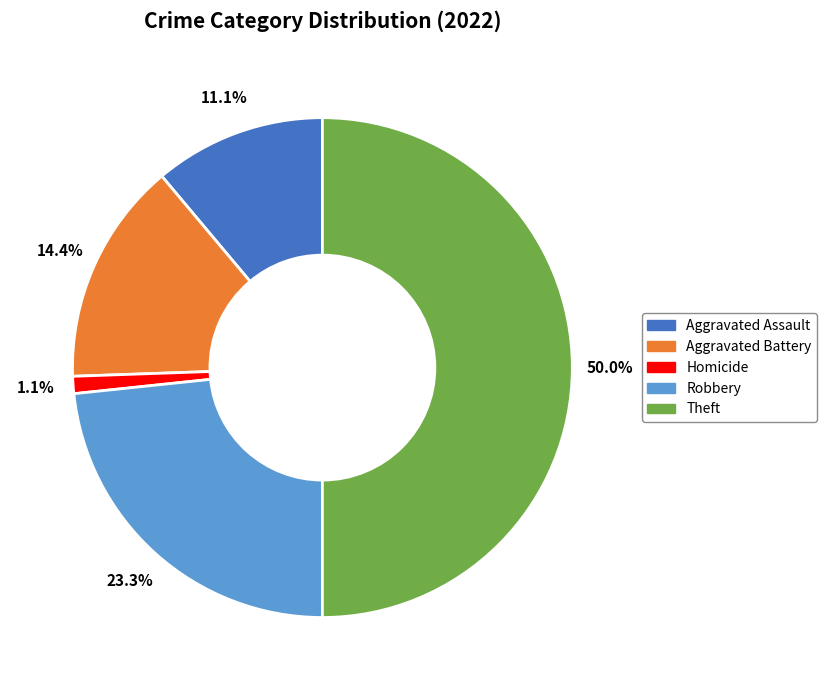

Which category has the biggest portion of the pie?

Theft